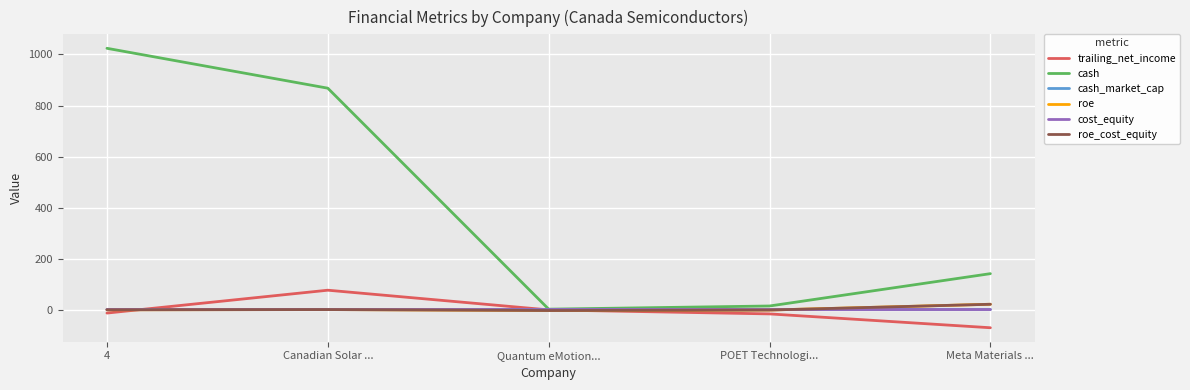

Is the value of cost_equity at POET Technologi... greater than the value of roe at Meta Materials ...?

No